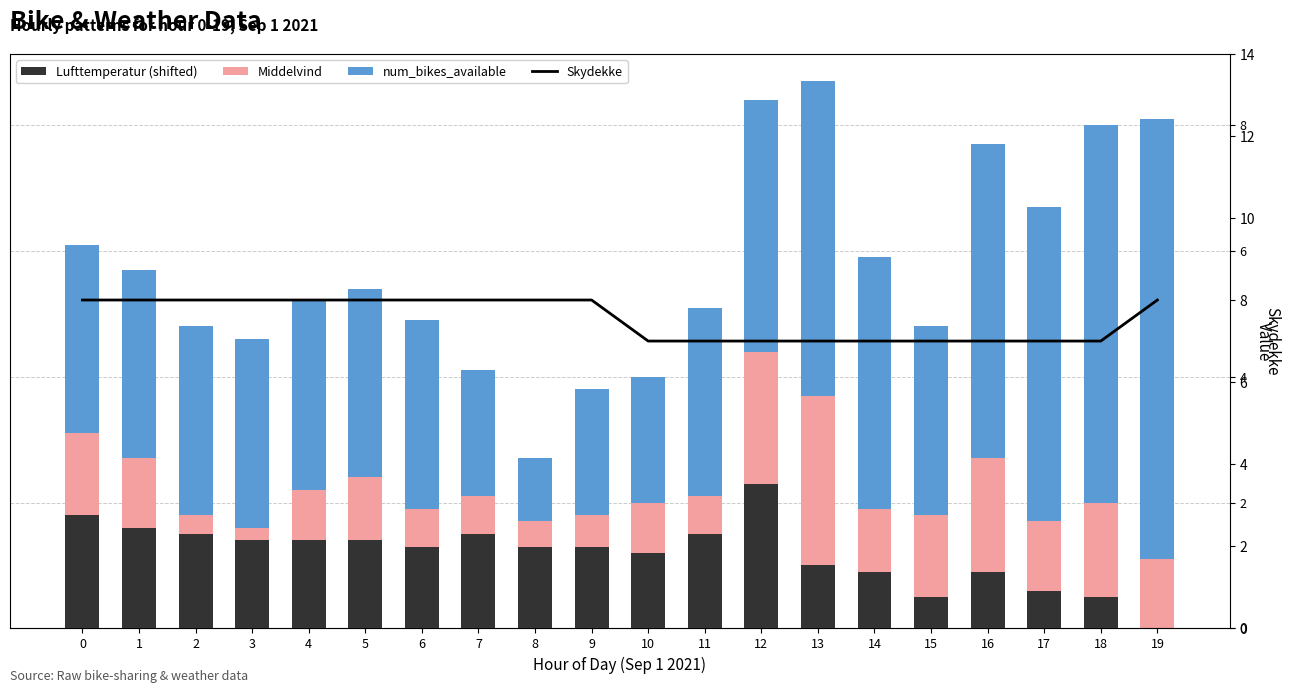

What are all the series names shown in the legend?

Lufttemperatur (shifted), Middelvind, num_bikes_available, Skydekke